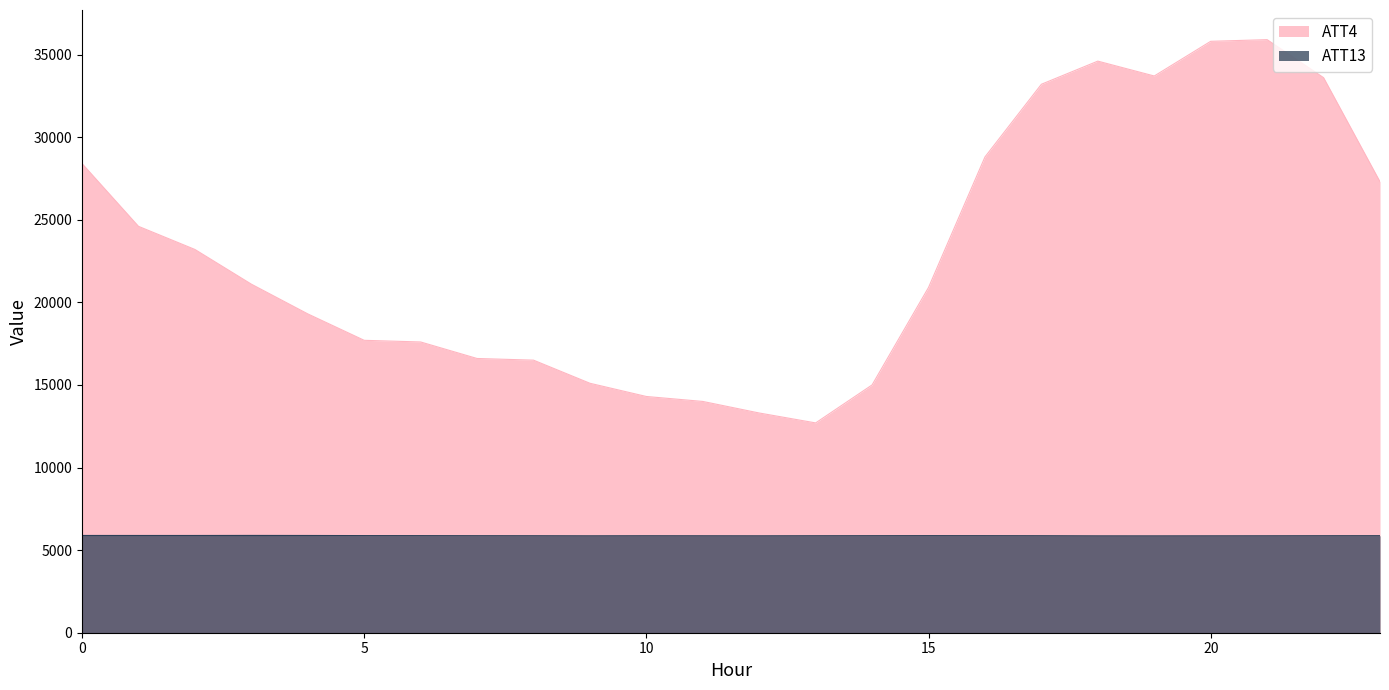

Does the chart have visible grid lines?

No